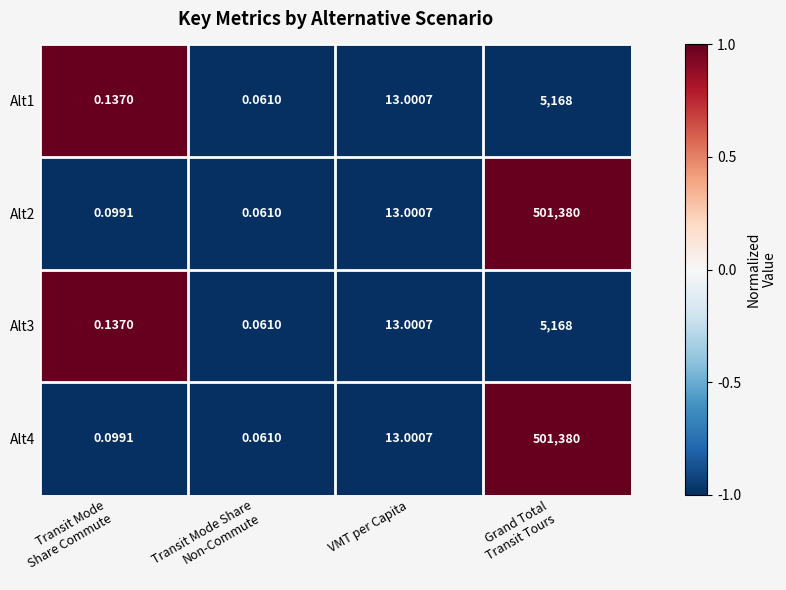

How many categories are shown in the chart?

4